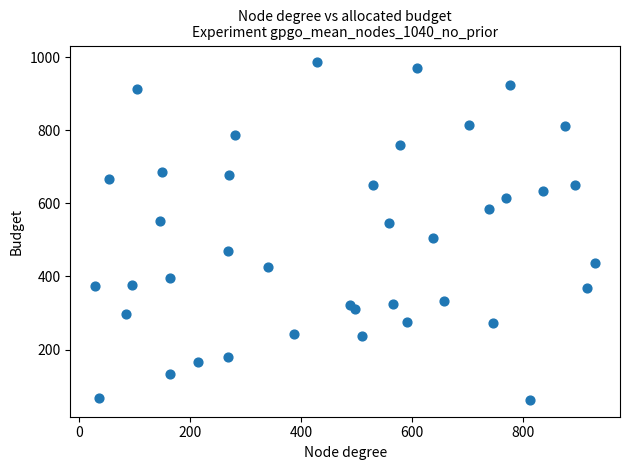

What is the range of X values (max minus min)?

900.1